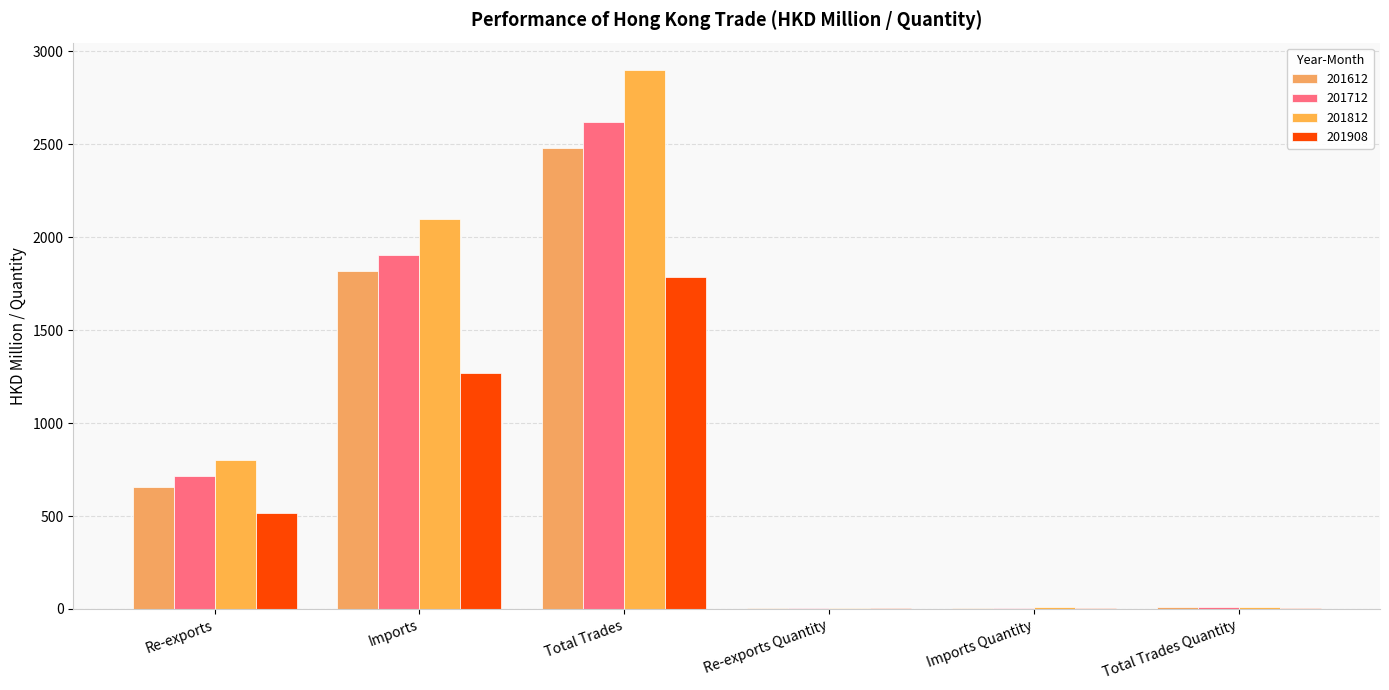

What is the label of the 2nd bar from the left?

Imports